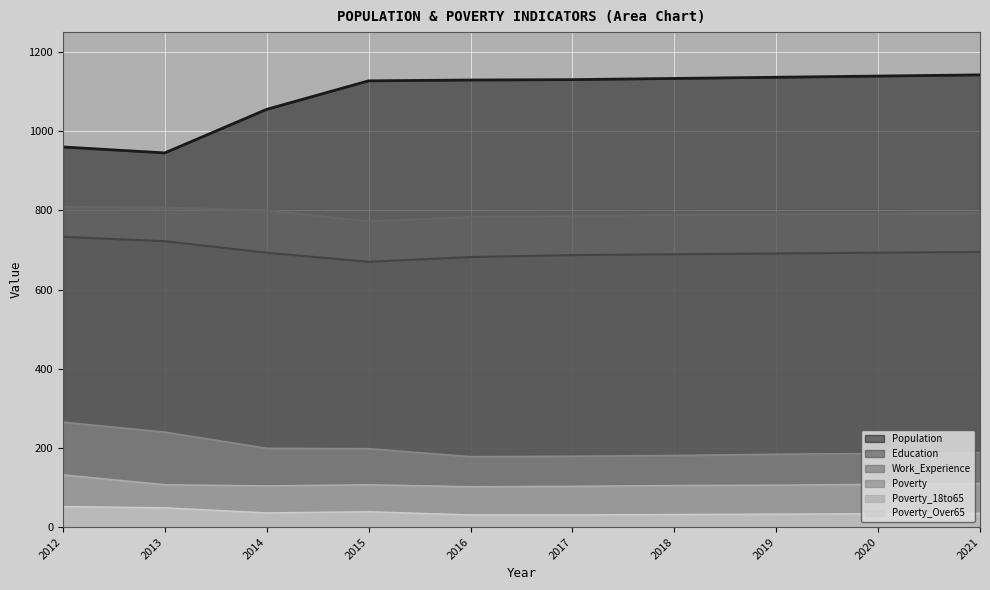

What value does the Population series have at 2021, to the nearest 50?

1150